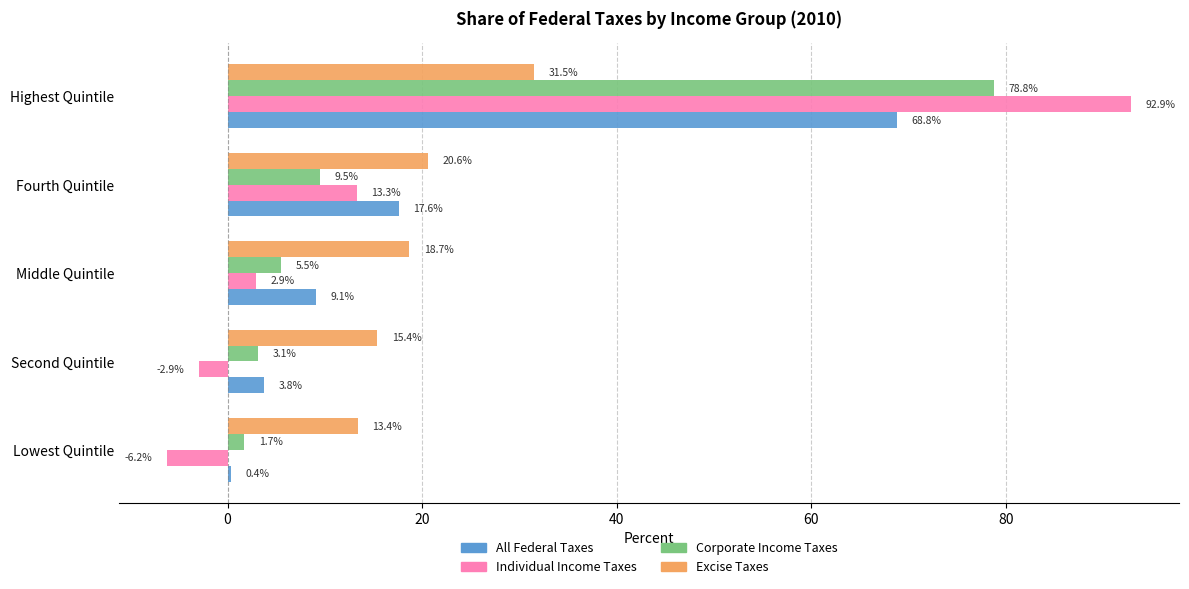

The value of Individual Income Taxes at Second Quintile is -2.9. True or false?

True